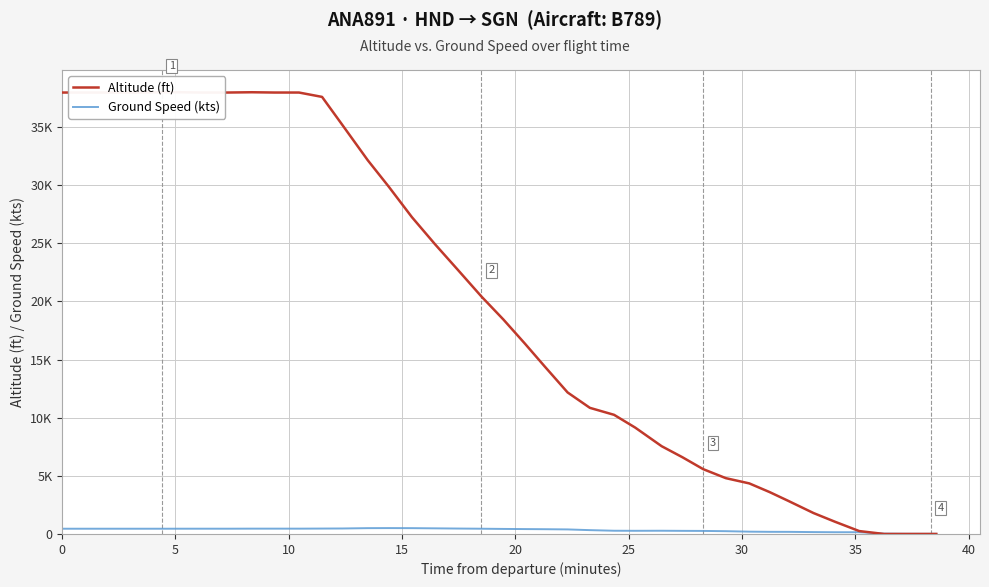

True or false: Altitude (ft) and Ground Speed (kts) intersect in this chart.

True